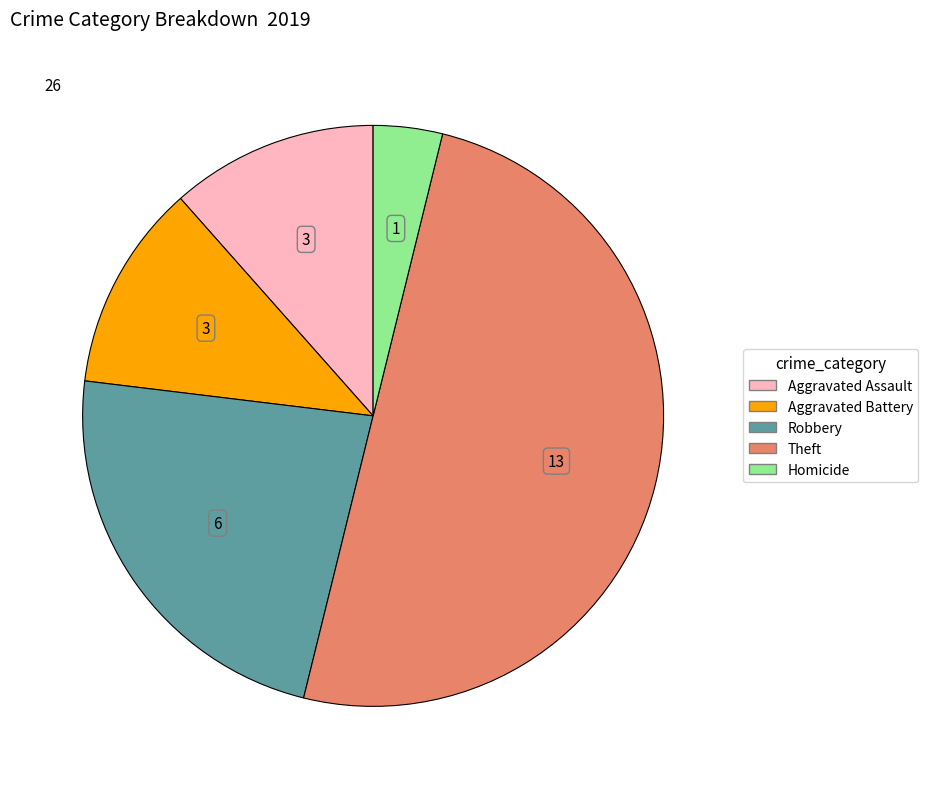

What is the largest slice in the pie chart?

Theft